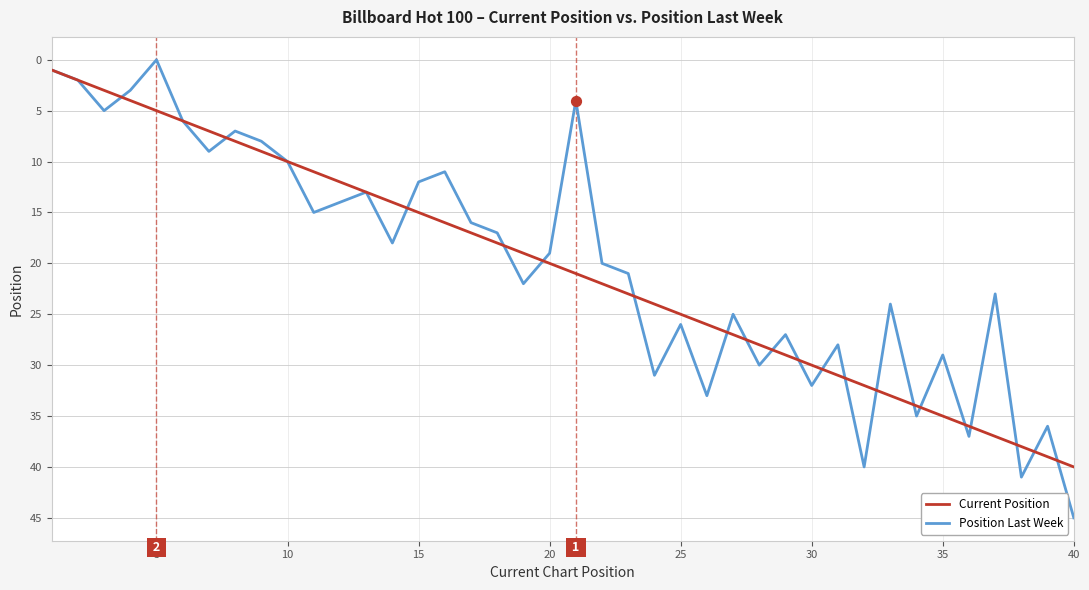

Rank the series by their maximum value, from lowest to highest.

Current Position, Position Last Week